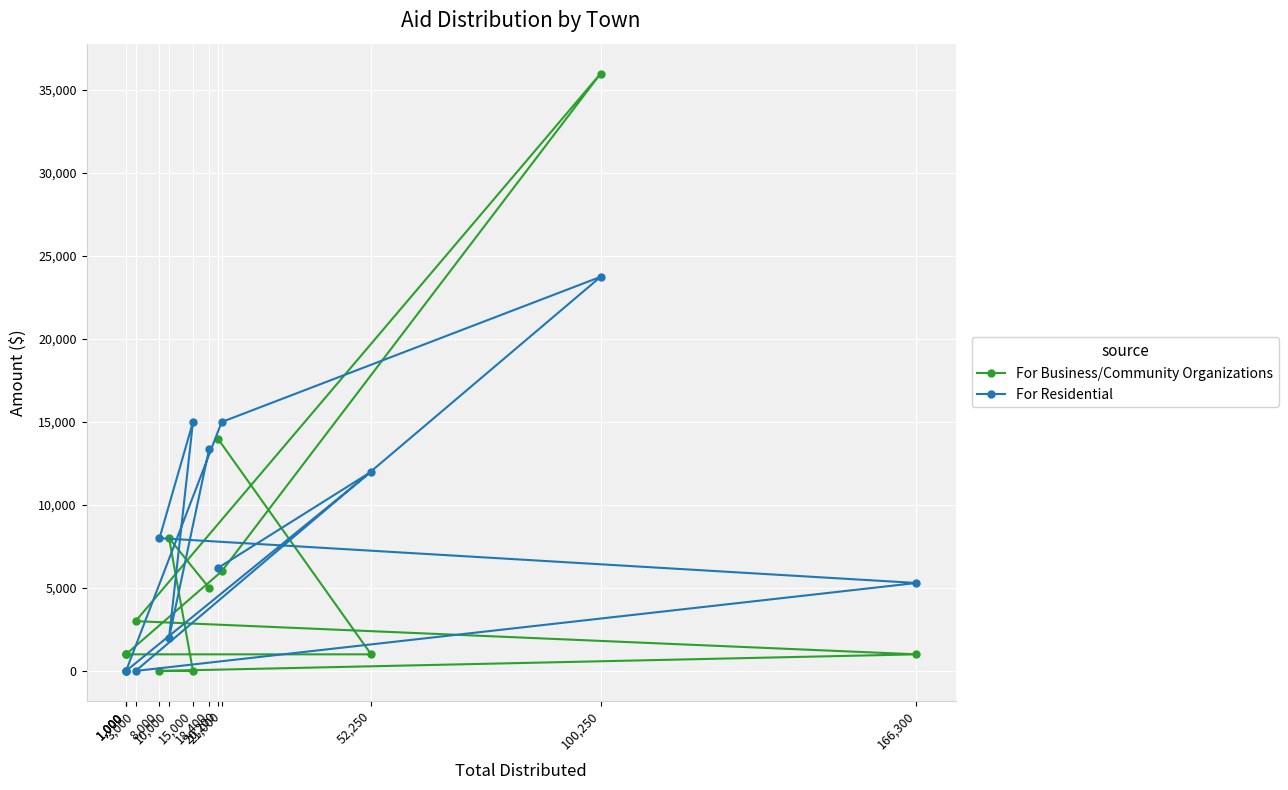

How many intersections are there between For Business/Community Organizations and For Residential?

7